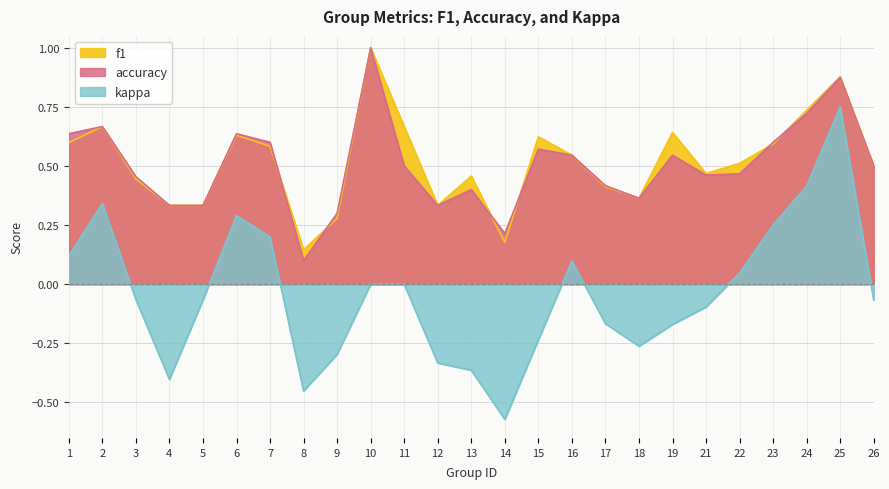

True or false: kappa and f1 cross at least once.

False